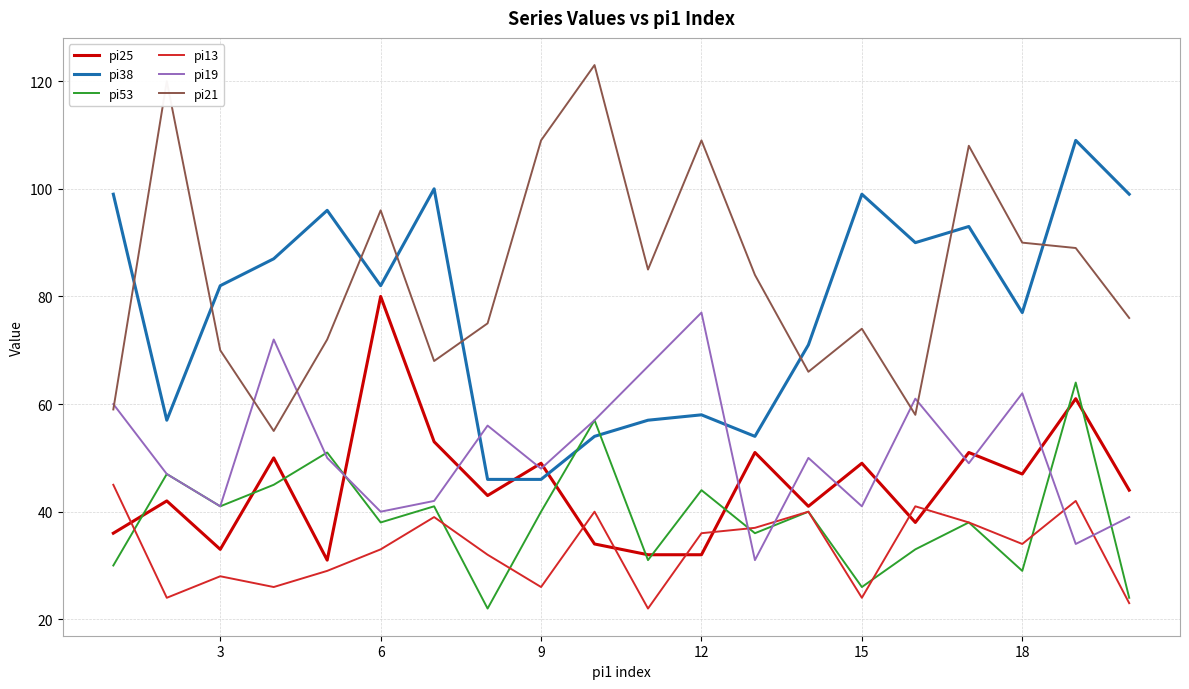

How many lines are shown in the chart?

6